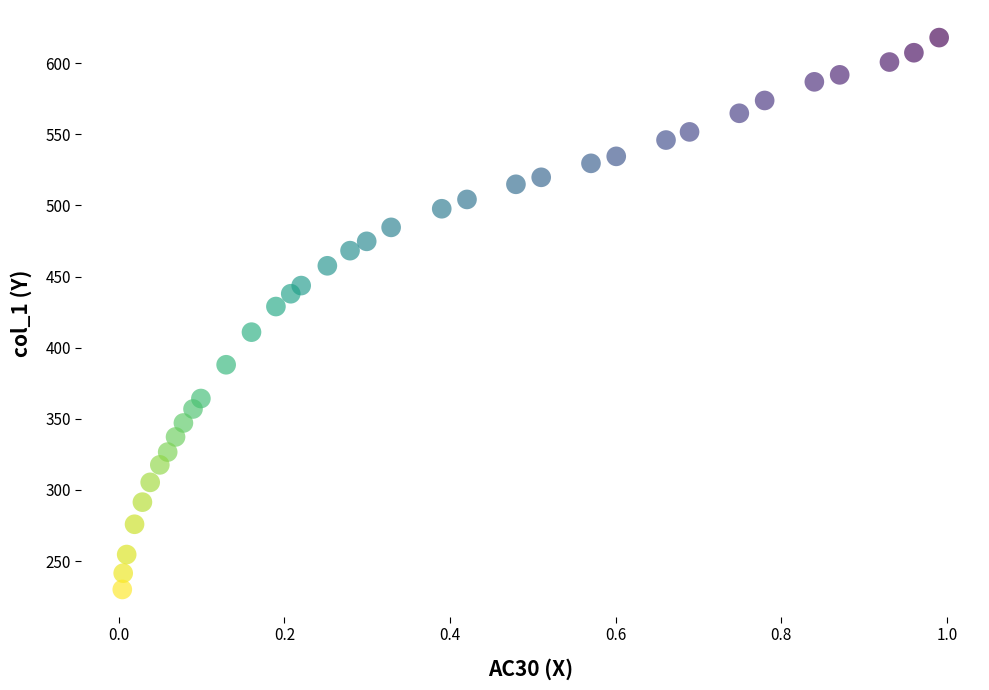

What Y value in the scatter plot is closest to 424?

428.9